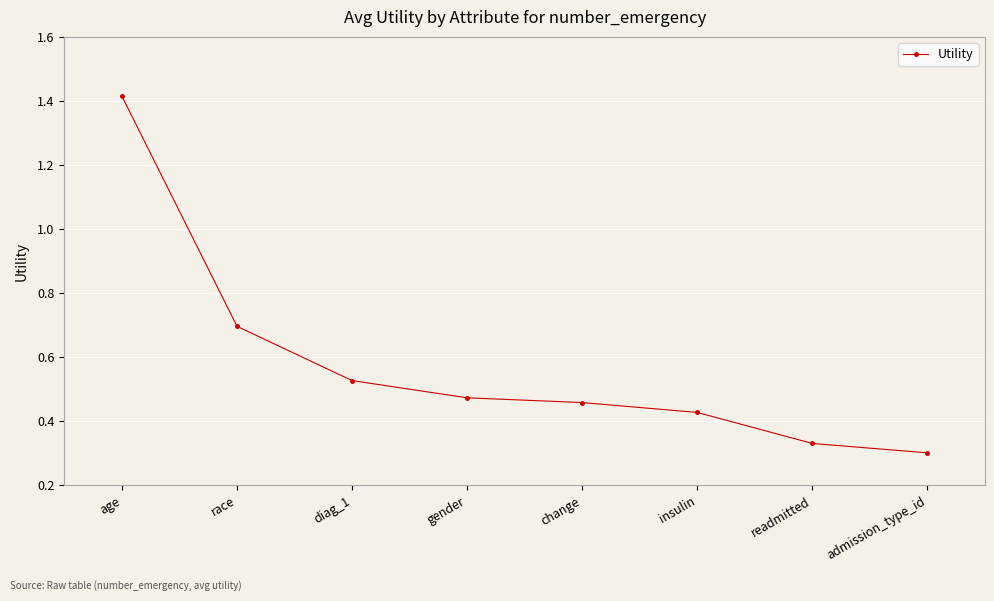

What is the label of the 6th point from the left?

insulin